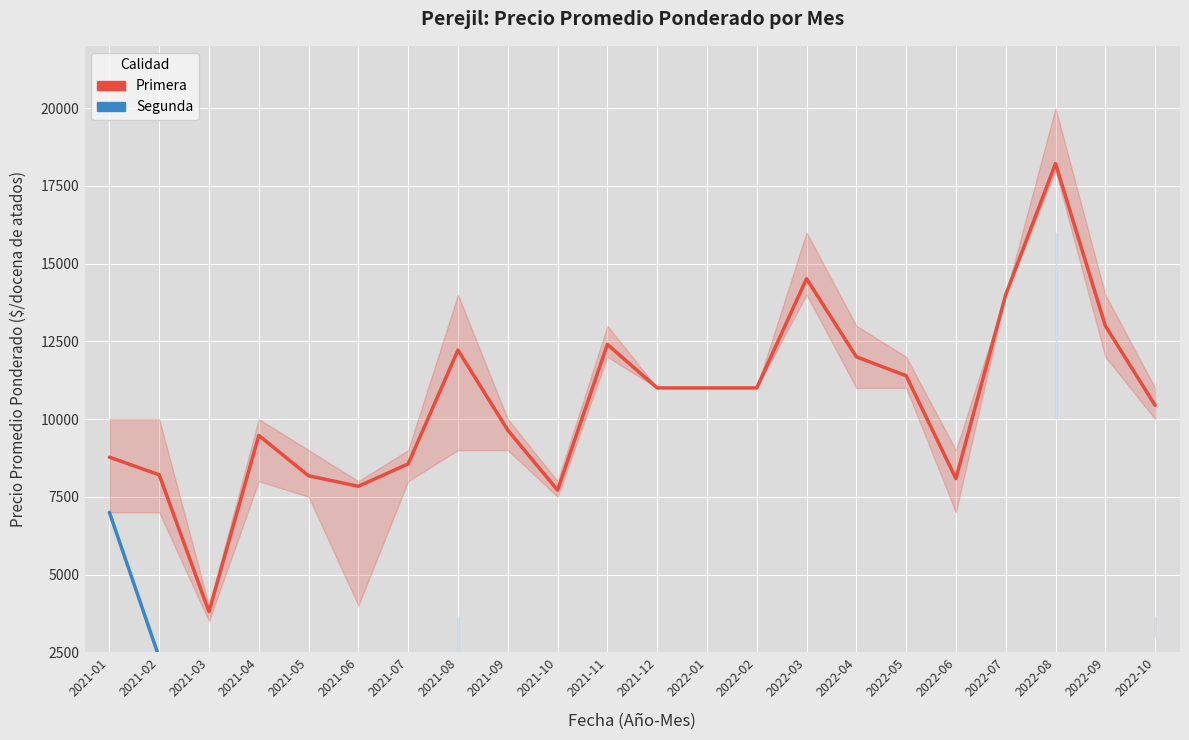

What is the highest value of the Segunda series?

10667.0